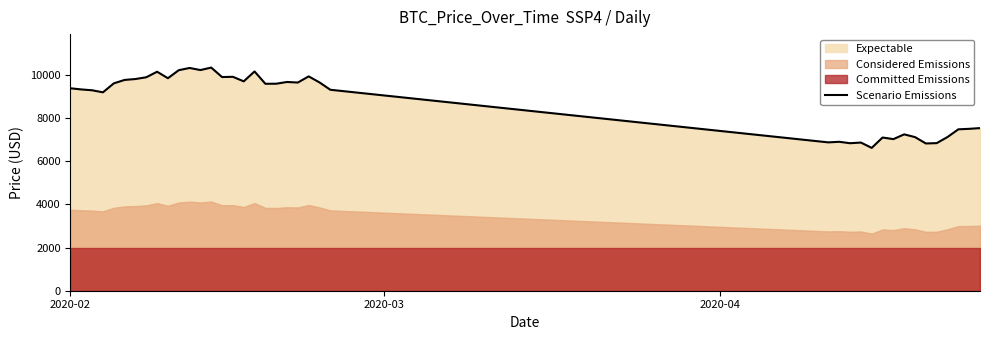

Reading right to left, what are all the values shown in this chart?

7538.7	7505.0	7482.4	7125.1	6841.4	6826.8	7120.7	7248.6	7027.6	7101.9	6621.2	6868.7	6837.9	6903.8	6876.8	9315.8	9656.1	9936.4	9650.9	9677.0	9596.4	9593.8	10164.7	9706.0	9917.3	9904.7	10344.4	10229.6	10326.5	10223.1	9851.8	10151.8	9895.0	9813.7	9772.0	9612.0	9197.0	9292.2	9331.5	9384.6